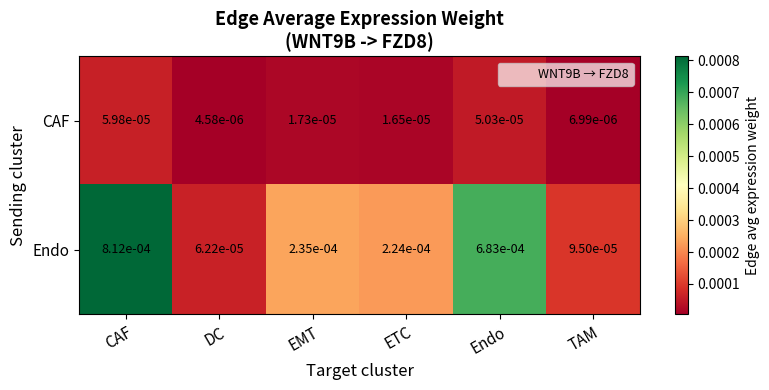

Which series has the widest spread of values?

Endo